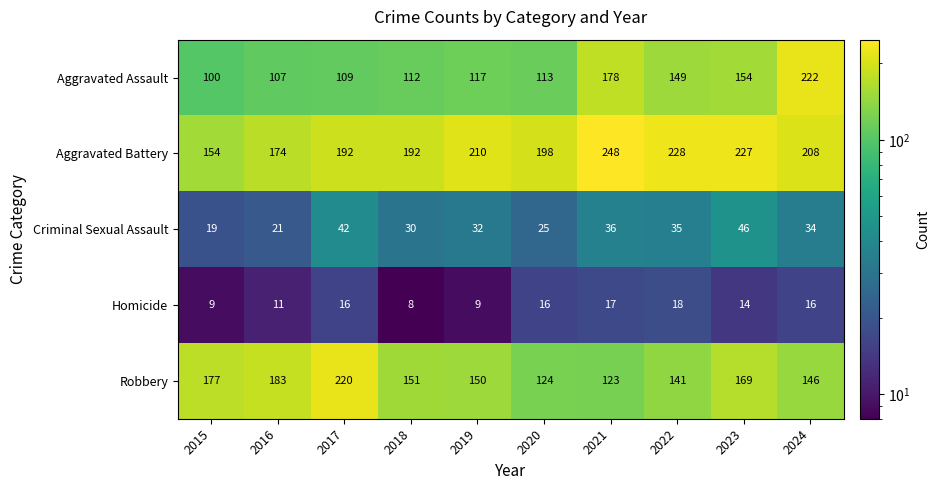

At which label does Homicide reach its peak?

2022